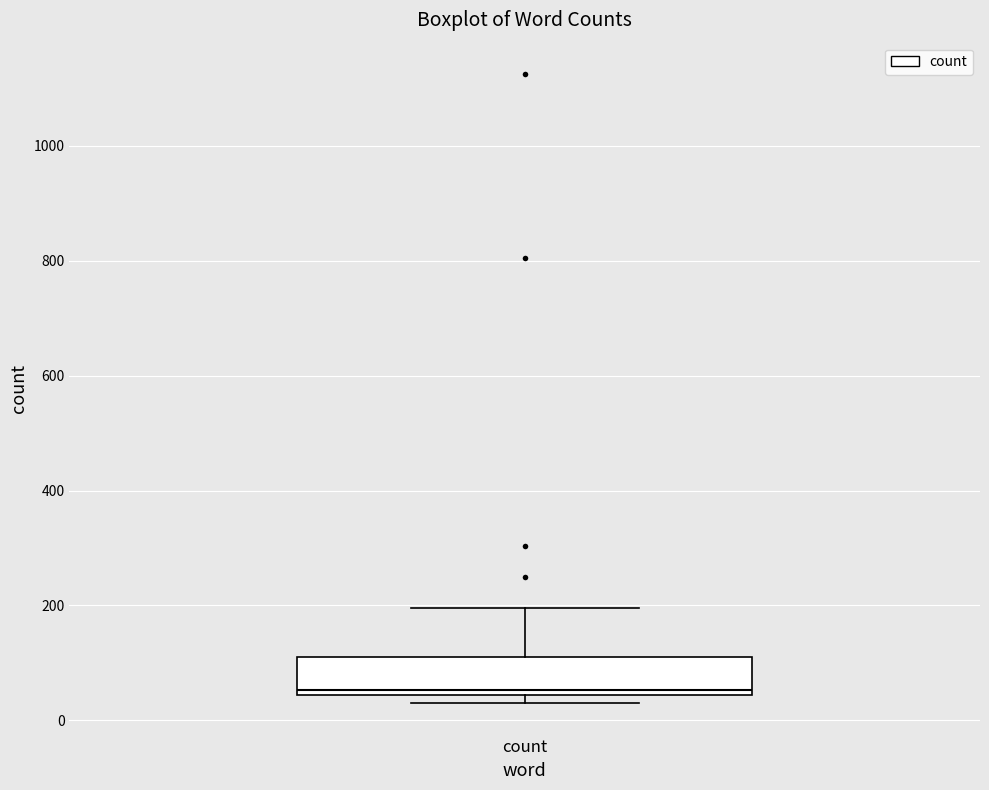

Where does the upper whisker of the box for count end on the y-axis? The values are not printed on the chart, so give them approximately, as read against the axis.

200